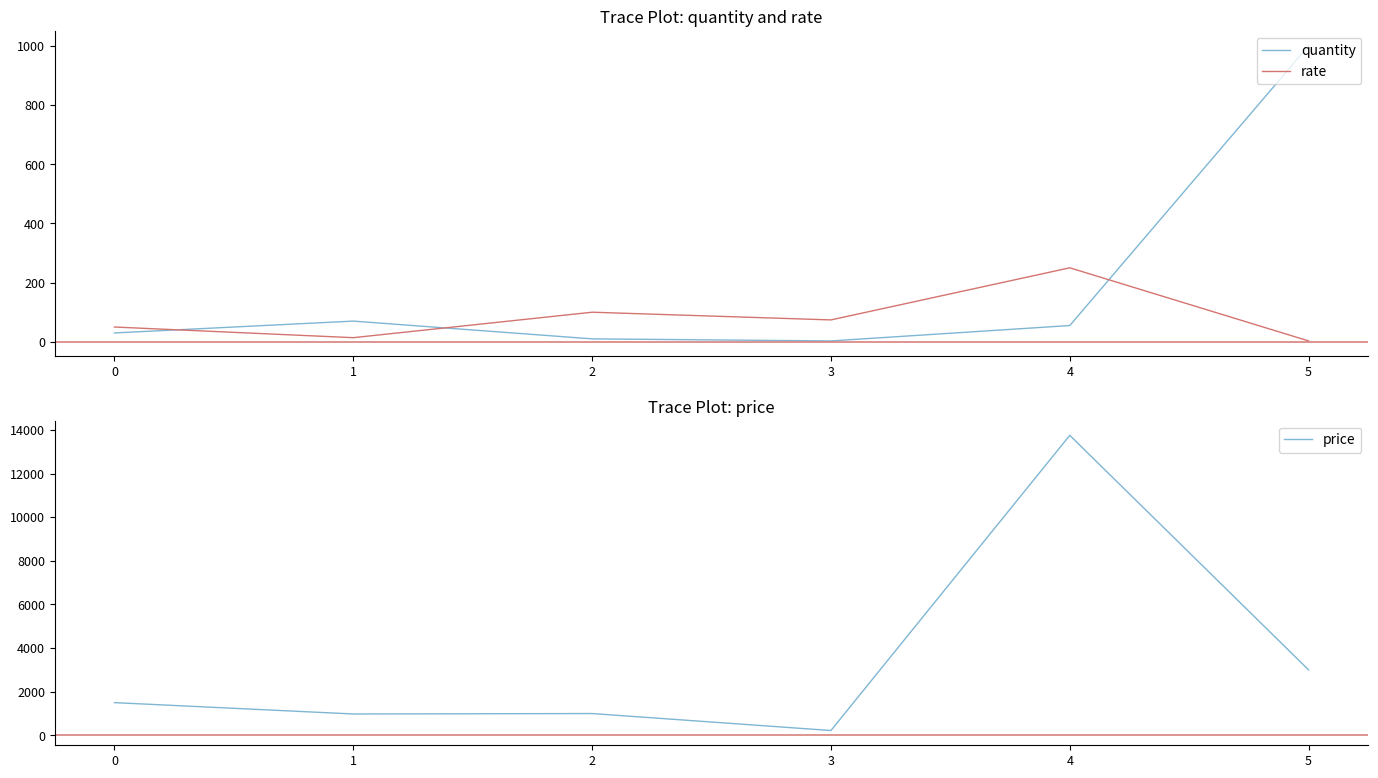

How many times do rate and quantity cross each other?

3